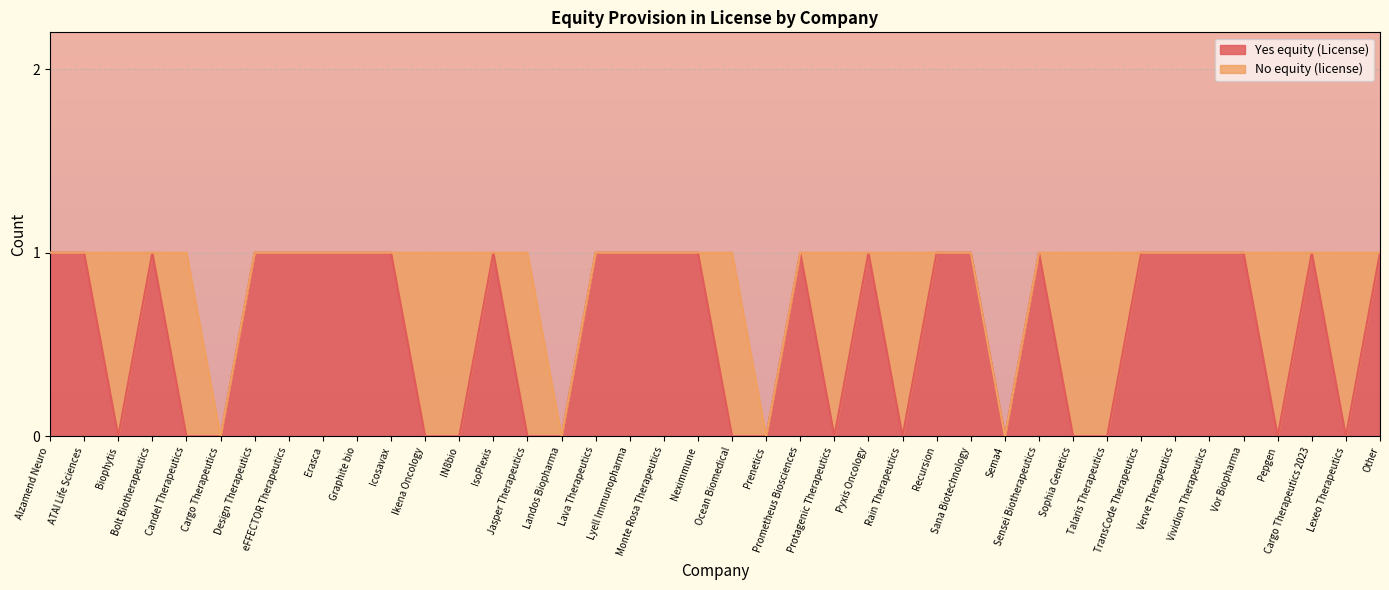

The chart shows a value of 1 at Verve Therapeutics. True or false?

True